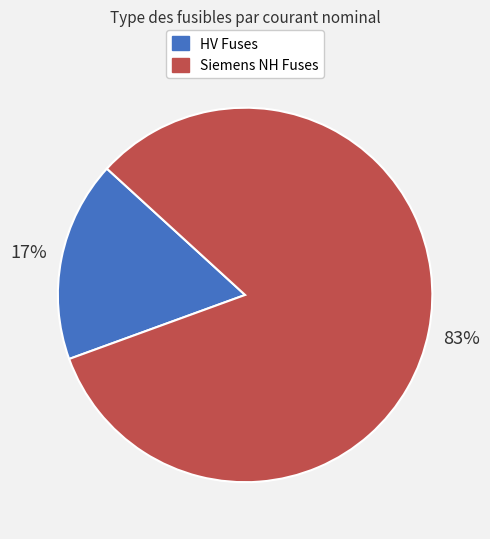

Which category has the smallest portion of the pie?

HV Fuses